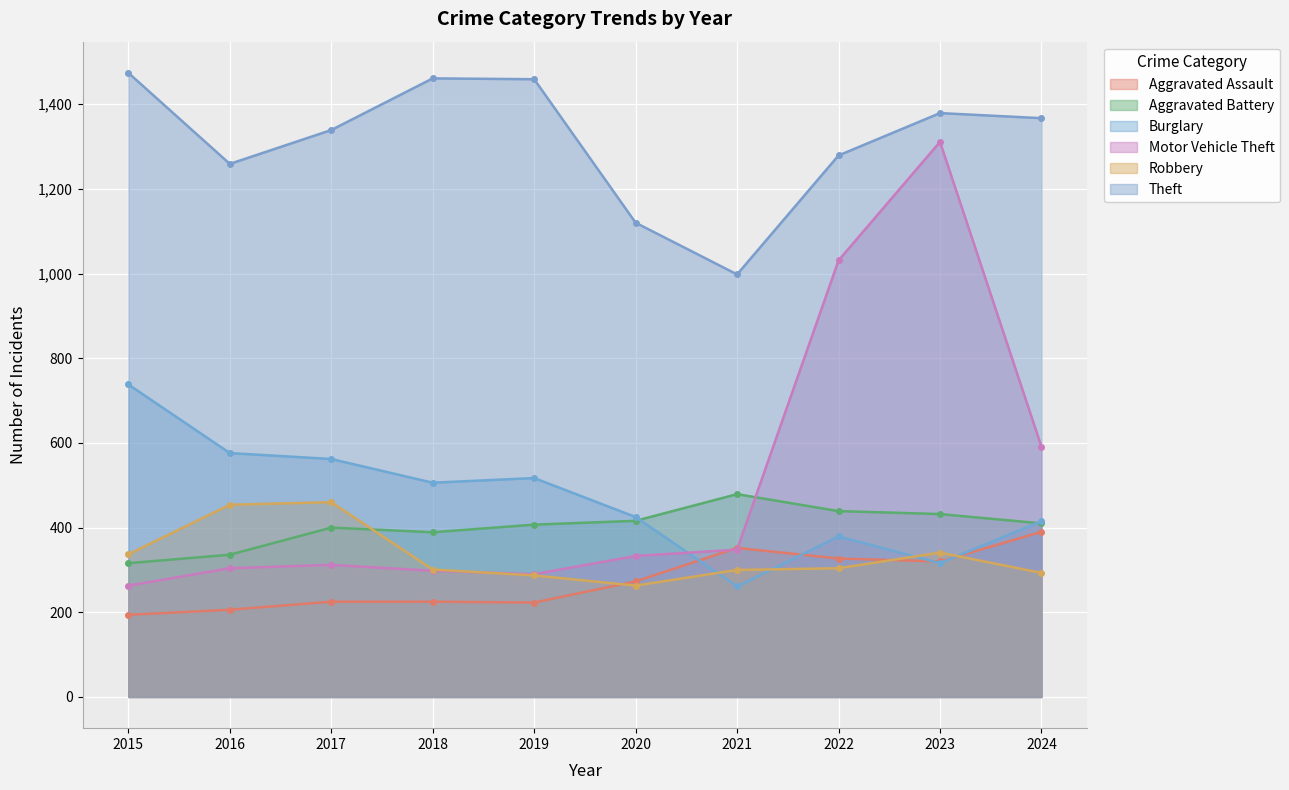

Which series changed the most between 2020 and 2022?

Motor Vehicle Theft